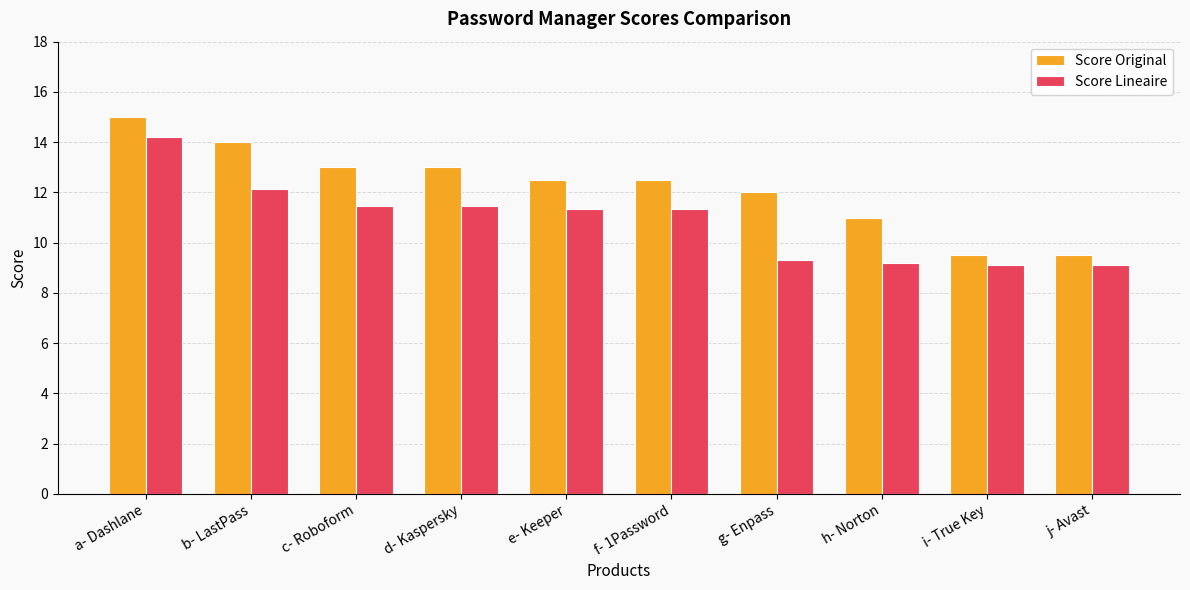

Rank the series at h- Norton from highest to lowest value.

Score Original, Score Lineaire